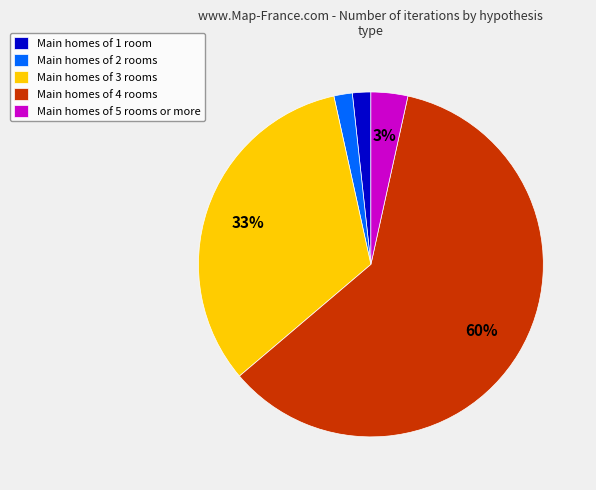

What is the largest slice in the pie chart?

Main homes of 4 rooms